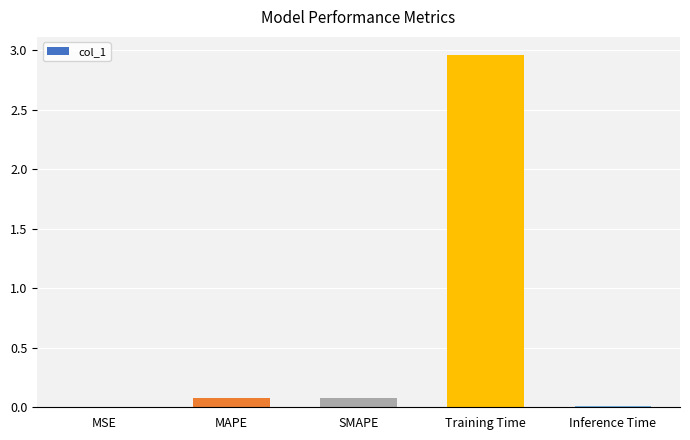

Is it true that the value at Inference Time is 0.0?

True